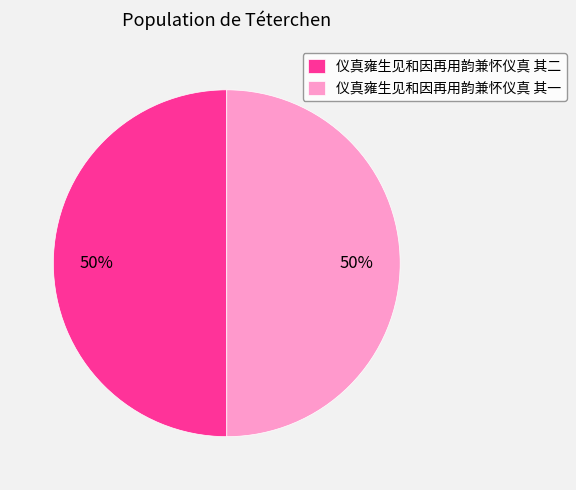

Is it true that 仪真雍生见和因再用韵兼怀仪真 其二 is 65% of the pie?

False